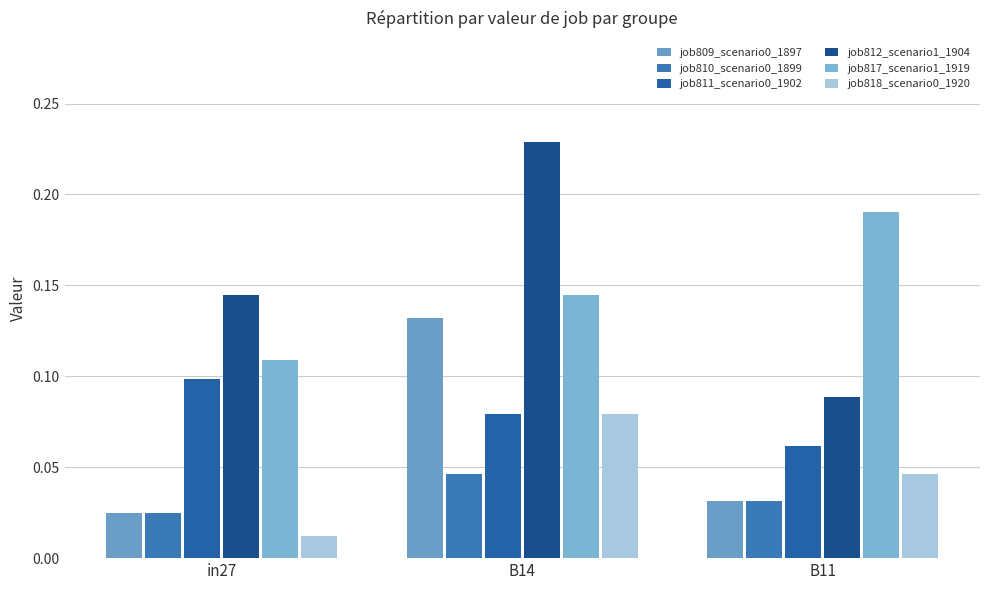

How many groups of bars are there?

3